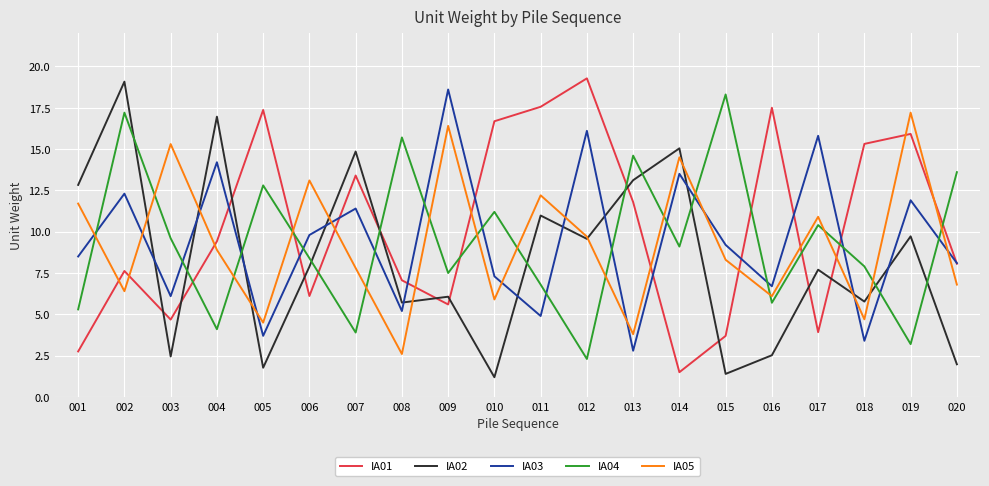

At which category does IA03 reach its first local valley?

003